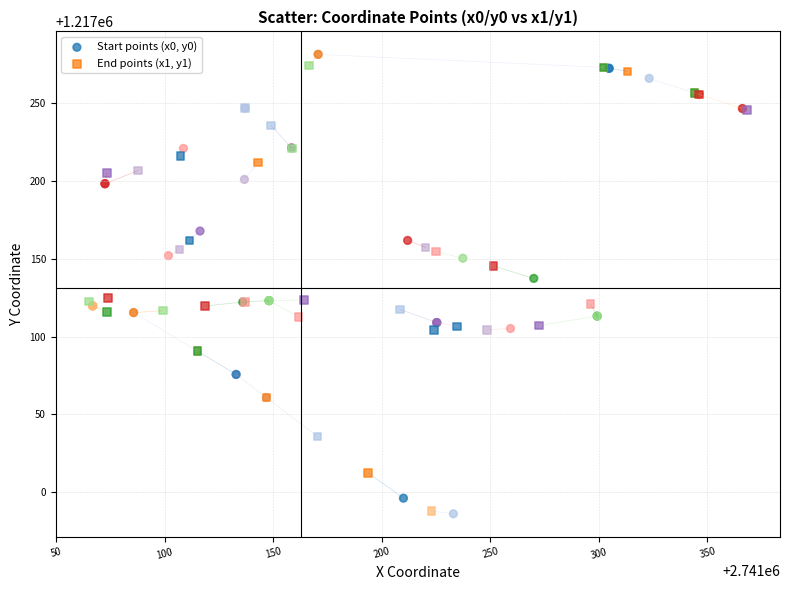

Which series has the widest spread of Y values?

Start points (x0, y0)